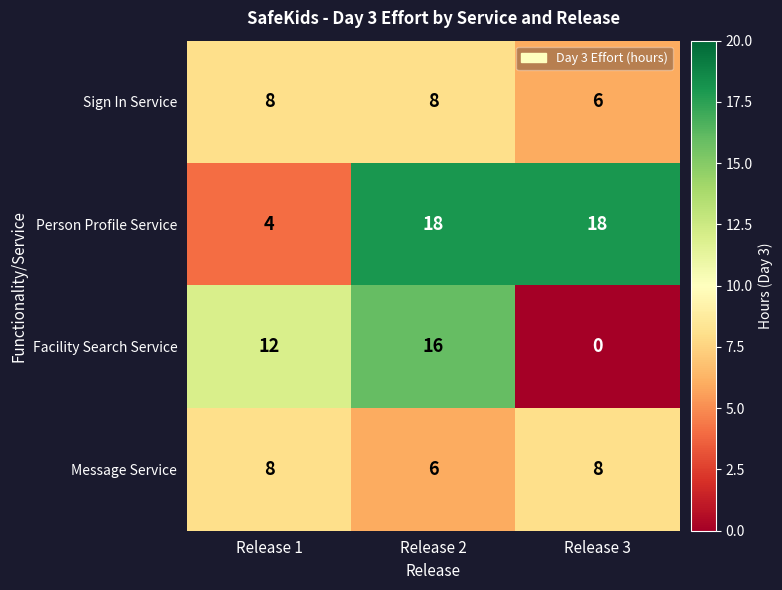

What is the sum of the Facility Search Service values at Release 2 and Release 1?

28